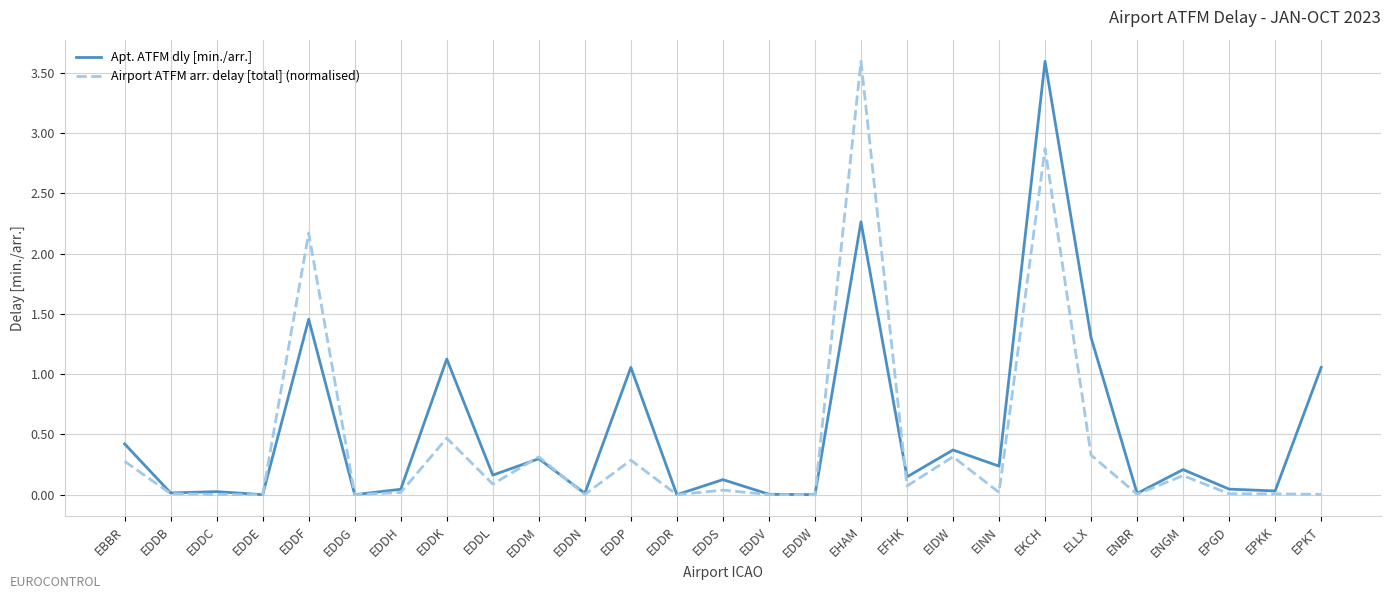

Is it true that Apt. ATFM dly [min./arr.] equals -2.4 at EDDE?

False